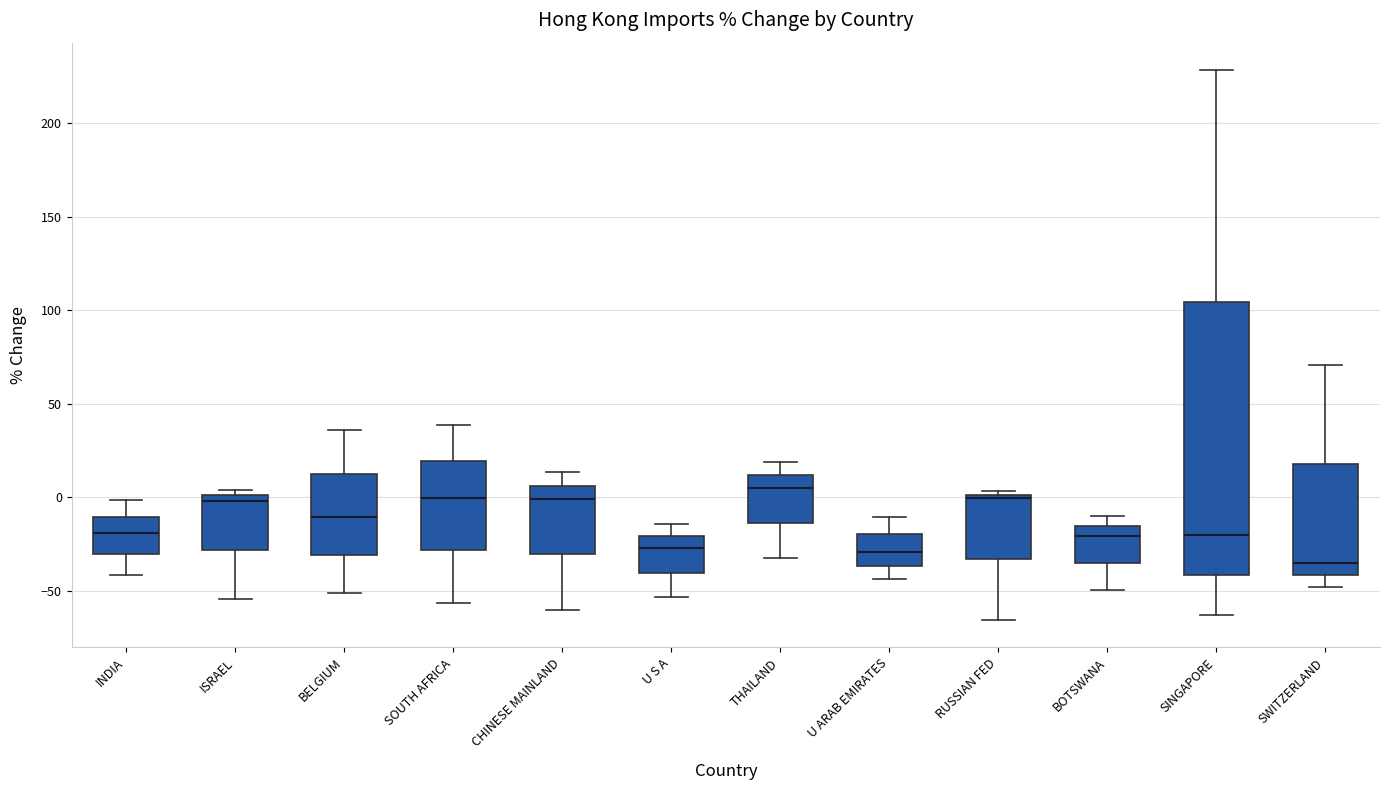

Which box is the tallest, from its lower edge to its upper edge?

SINGAPORE